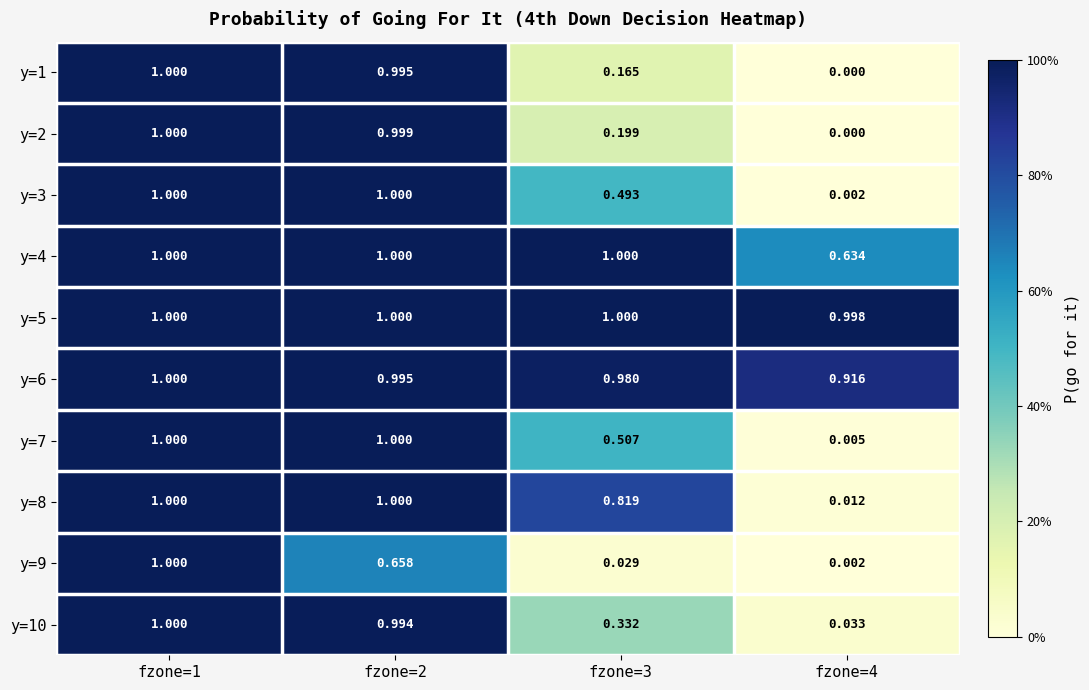

Is the value of y=9 at fzone=4 greater than the value of y=2 at fzone=1?

No